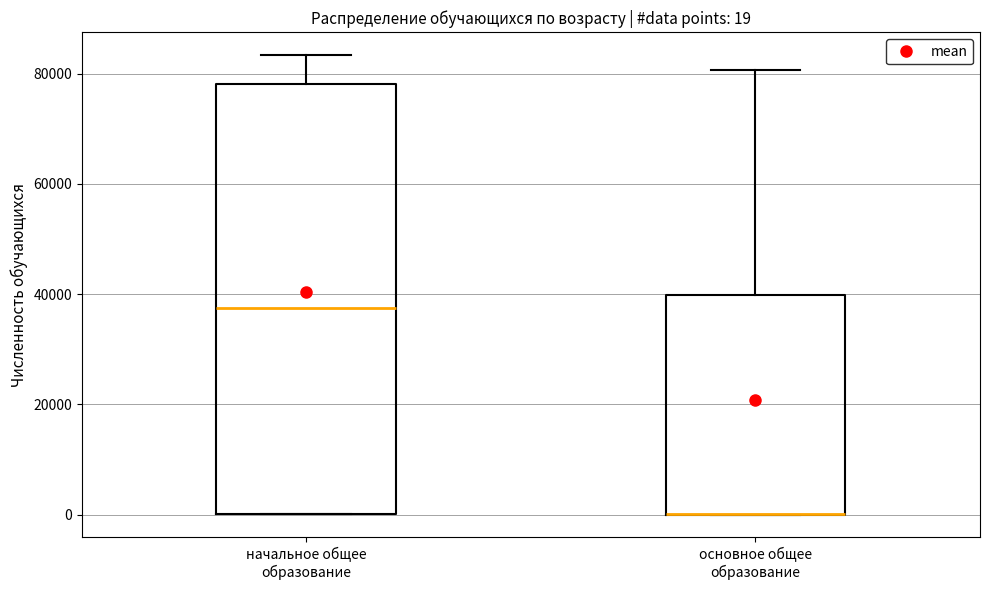

Comparing the boxes themselves (not the whiskers), which one is the tallest?

начальное общее образование